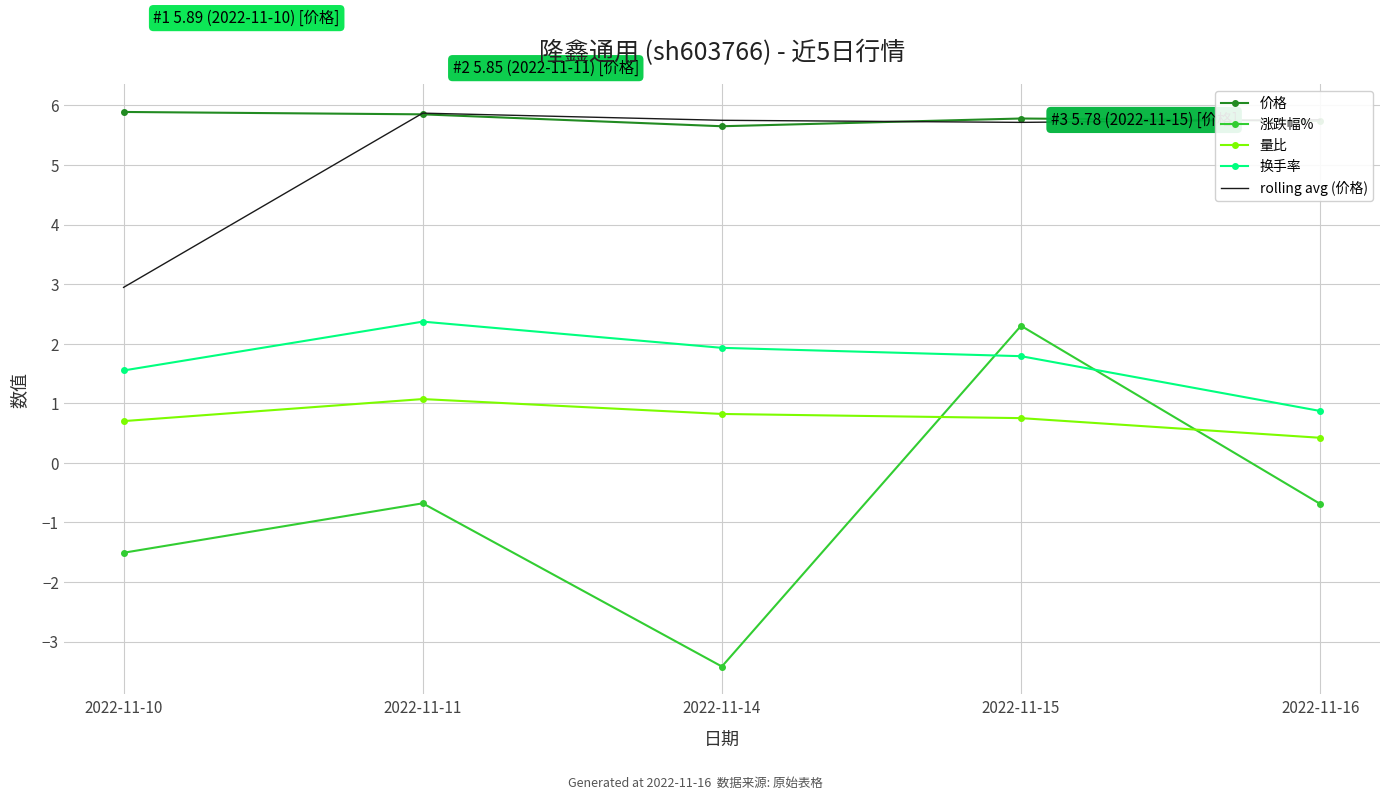

The value of 换手率 at 2022-11-10 is 1.6. True or false?

True